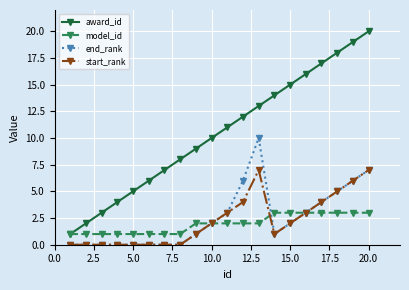

List the series in order of their peak value, highest first.

award_id, end_rank, start_rank, model_id